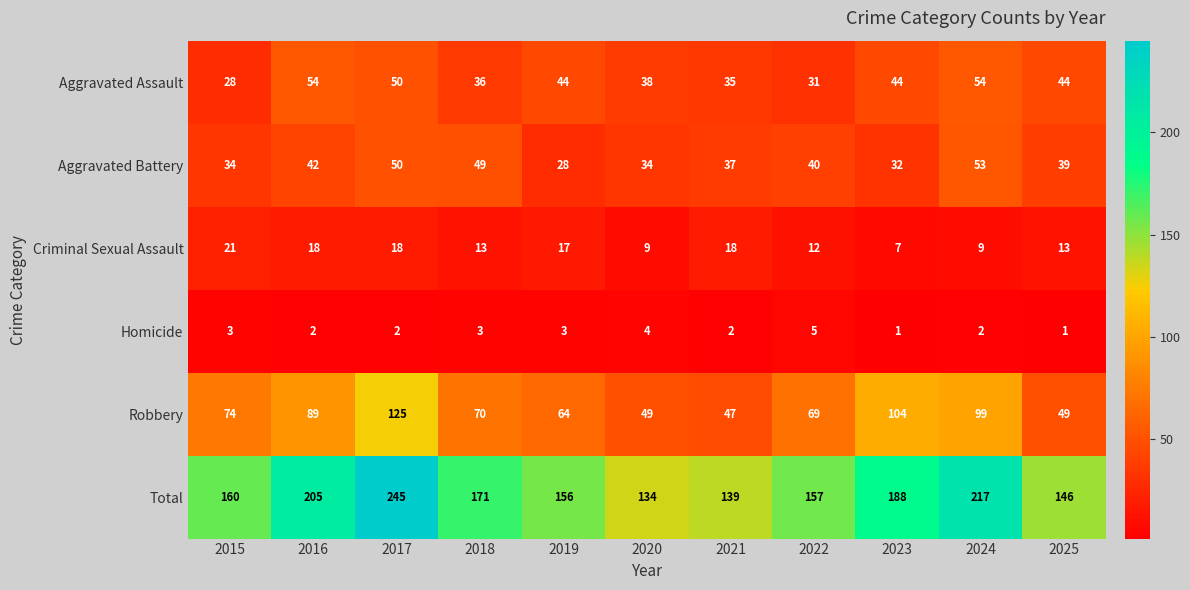

Where is Robbery nearest to the value 86?

2016